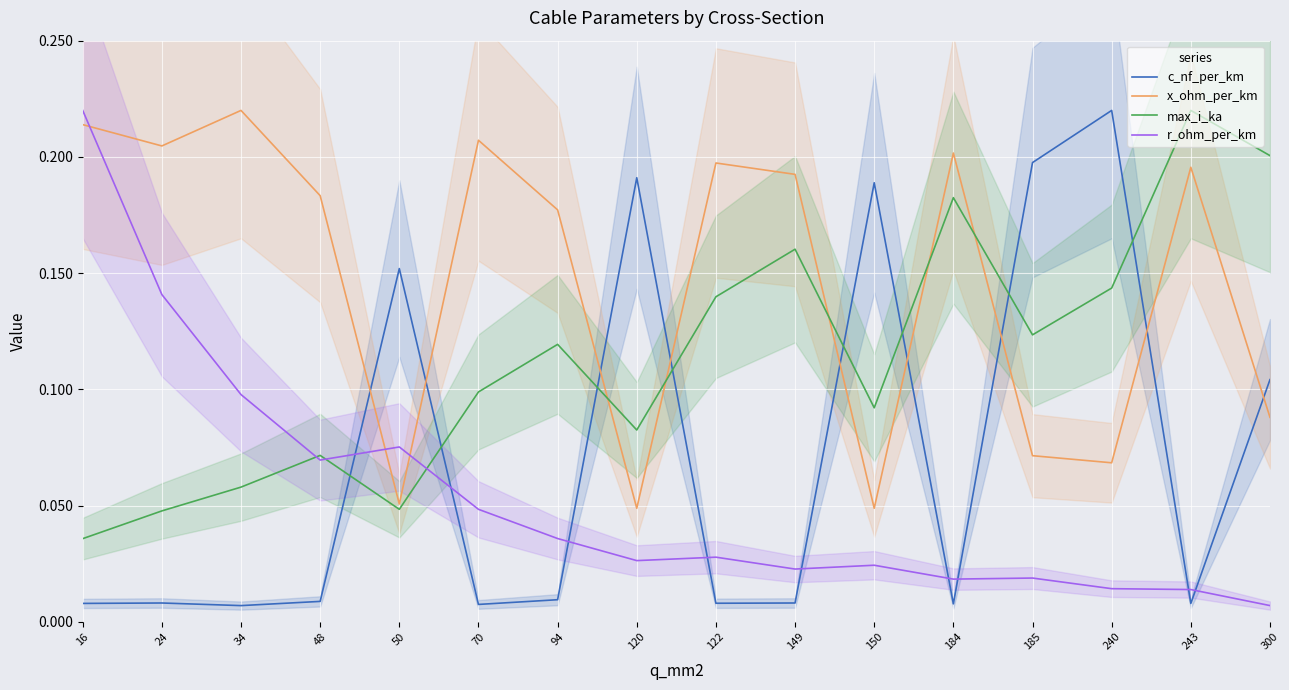

In r_ohm_per_km, how many points are lower than both neighbors (excluding endpoints)?

4